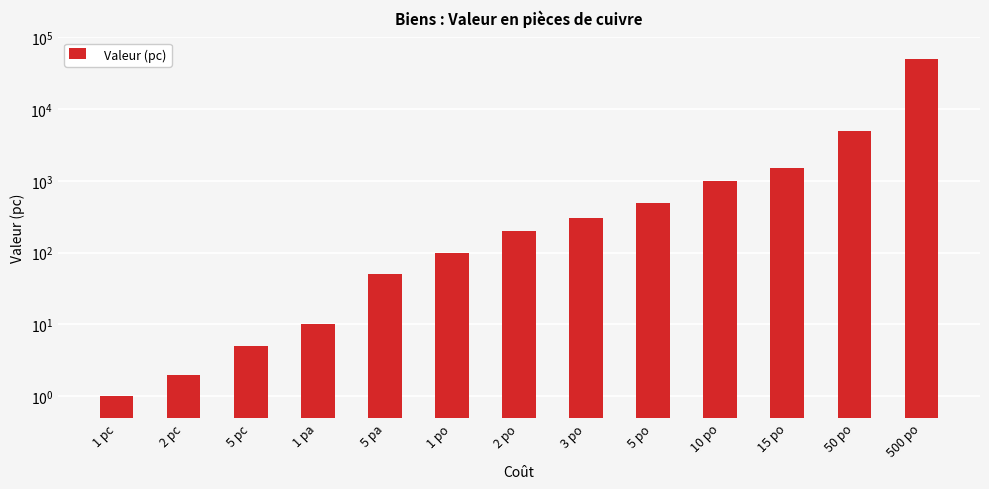

Which category has the highest value across all series?

500 po